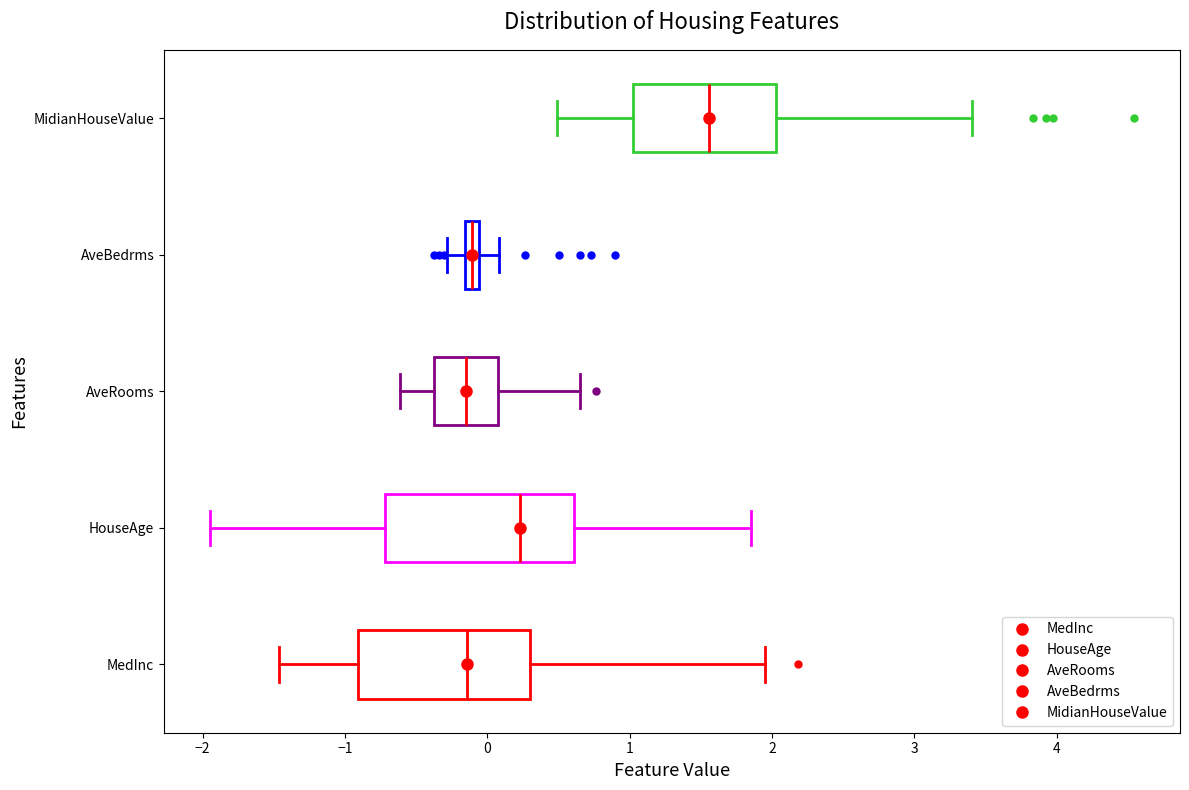

Which box is the widest, from its left edge to its right edge?

HouseAge